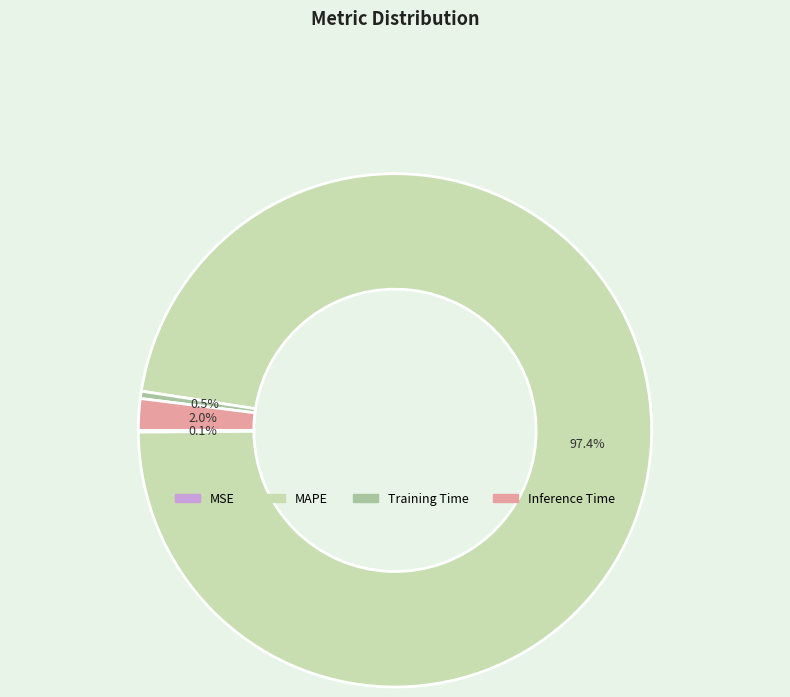

To the nearest percent, what is the average slice percentage?

25%